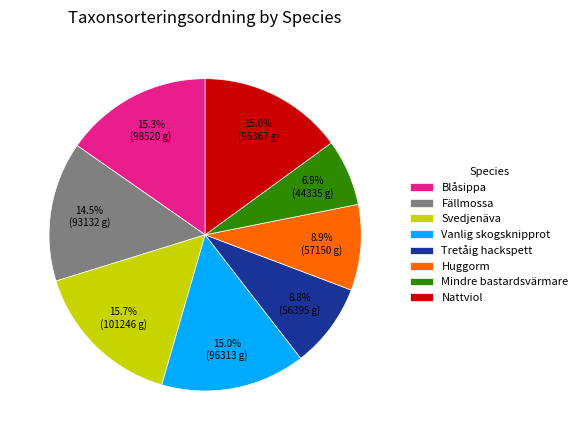

How many segments does this pie chart have?

8